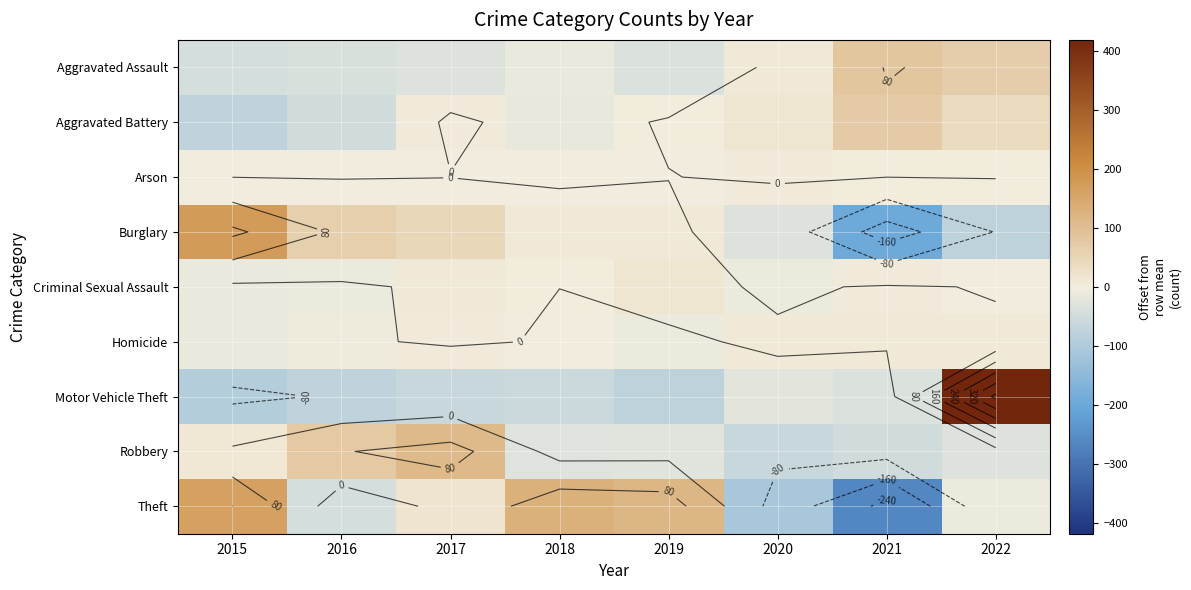

At which category is the sum across all series the highest?

2022